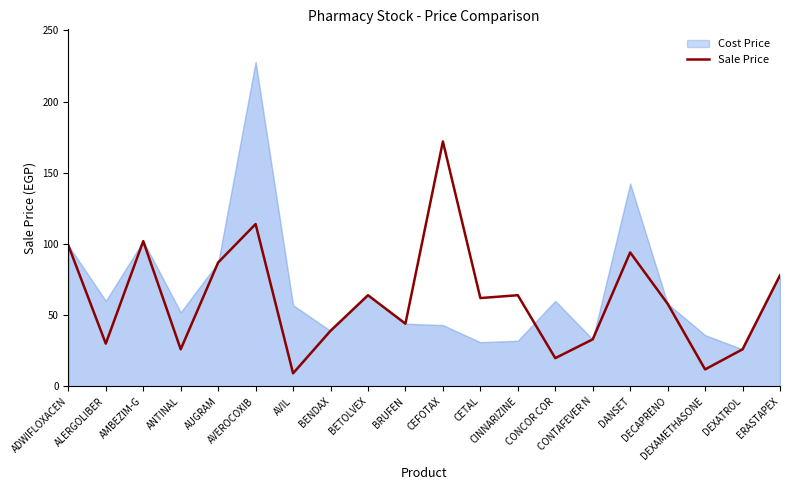

What is the sum of the values at DEXATROL and CONTAFEVER N?

59.0